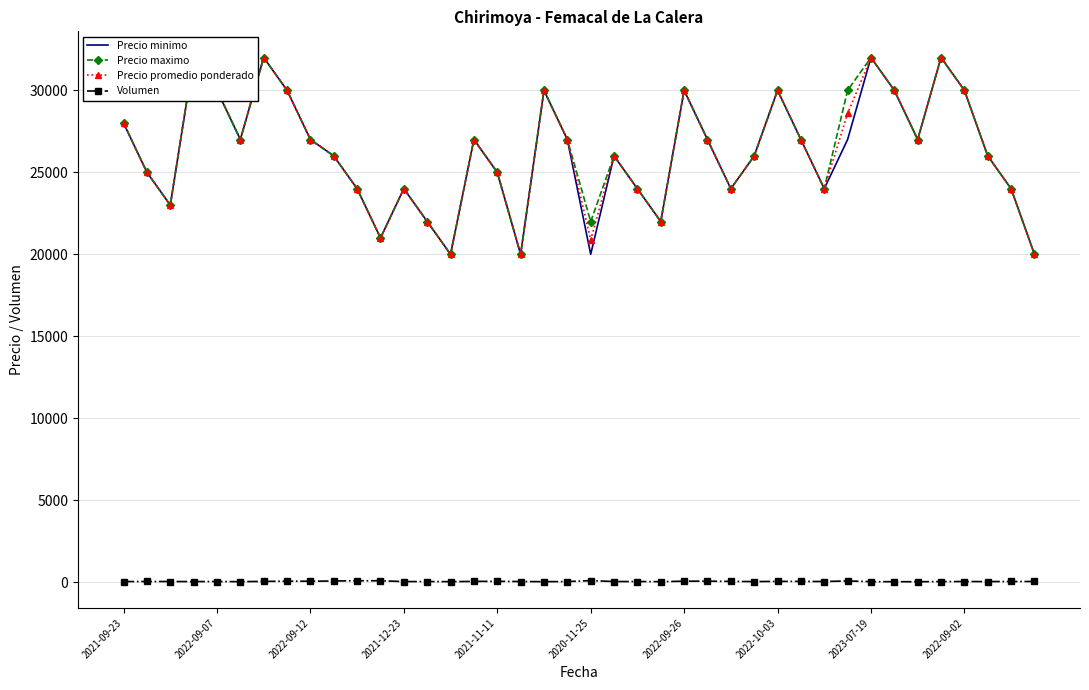

Reading right to left, extract all data points from this chart.

Precio minimo: 20000	24000	26000	30000	32000	27000	30000	32000	27000	24000	27000	30000	26000	24000	27000	30000	22000	24000	26000	20000	27000	30000	20000	25000	27000	20000	22000	24000	21000	24000	26000	27000	30000	32000	27000	30000	32000	23000	25000	28000
Precio maximo: 20000	24000	26000	30000	32000	27000	30000	32000	30000	24000	27000	30000	26000	24000	27000	30000	22000	24000	26000	22000	27000	30000	20000	25000	27000	20000	22000	24000	21000	24000	26000	27000	30000	32000	27000	30000	32000	23000	25000	28000
Precio promedio ponderado: 20000	24000	26000	30000	32000	27000	30000	32000	28588	24000	27000	30000	26000	24000	27000	30000	22000	24000	26000	20882	27000	30000	20000	25000	27000	20000	22000	24000	21000	24000	26000	27000	30000	32000	27000	30000	32000	23000	25000	28000
Volumen: 50	50	45	48	45	35	38	40	85	48	57	56	45	56	70	68	40	47	48	102	45	40	48	60	56	40	47	45	95	95	80	67	68	56	40	48	45	48	50	45